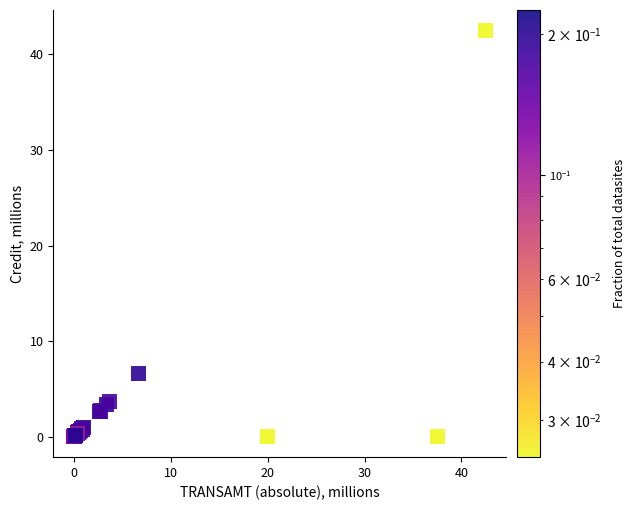

What Y value in the scatter plot is closest to 21?

6.7